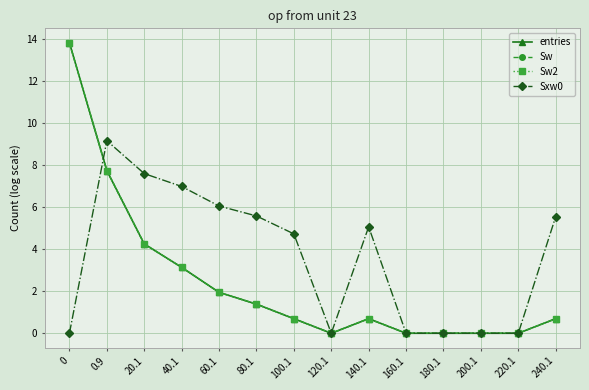

Which label corresponds to the smallest value in the chart?

120.1